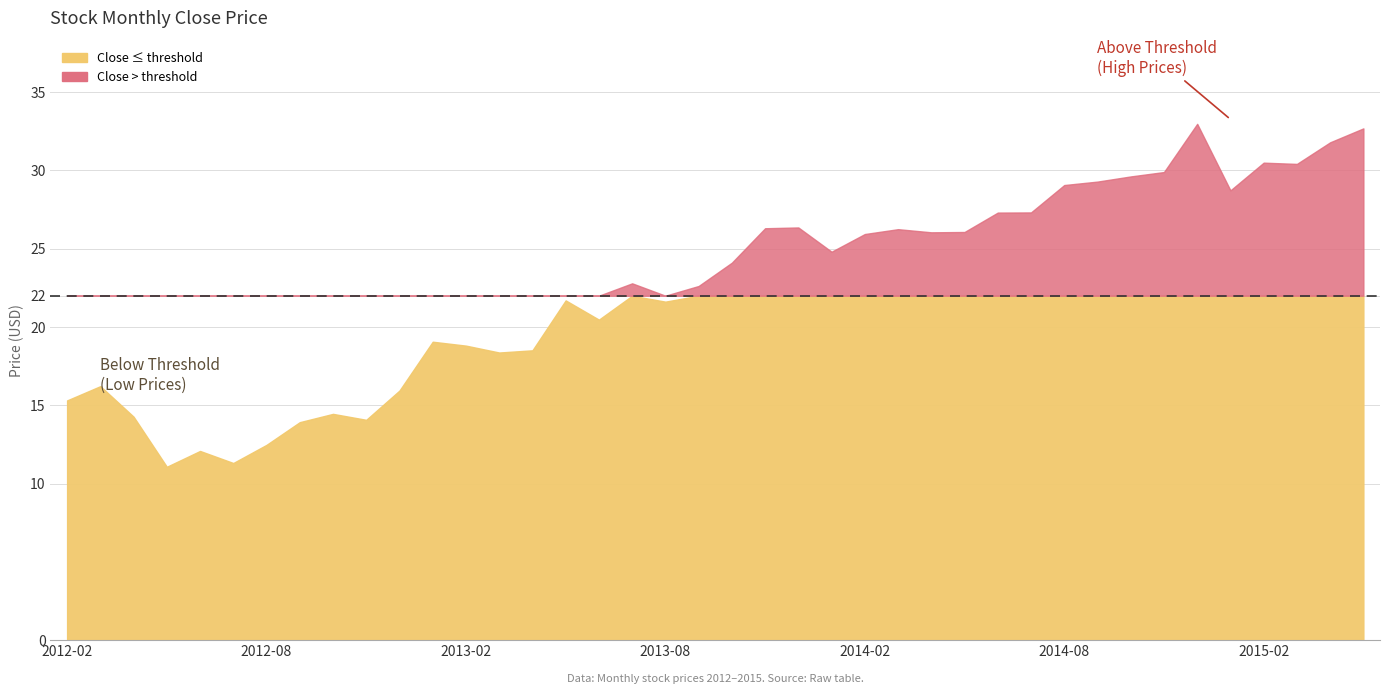

The value of Close at 2012-02 is 15.3. True or false?

True